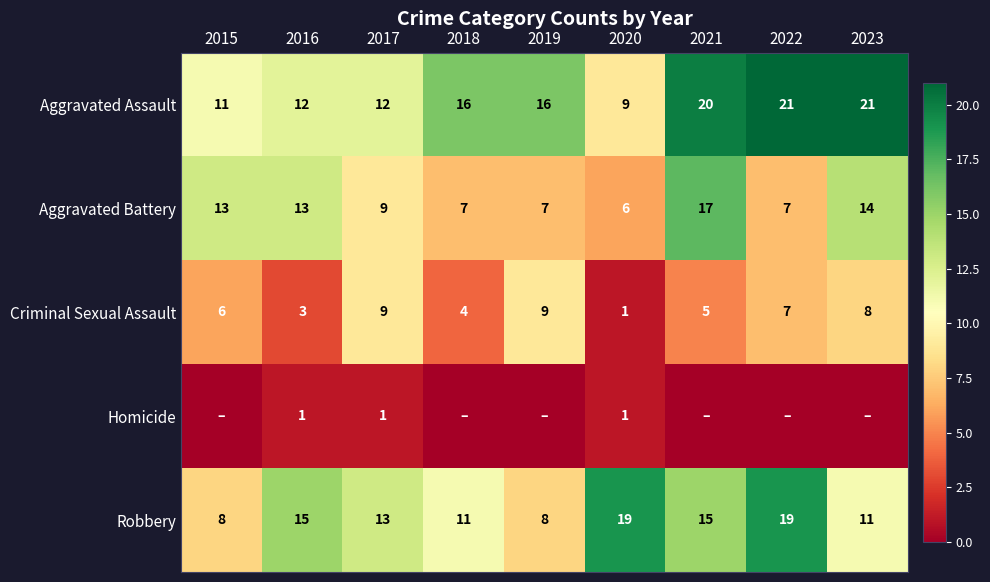

At which label does Aggravated Battery first exceed 9?

2015